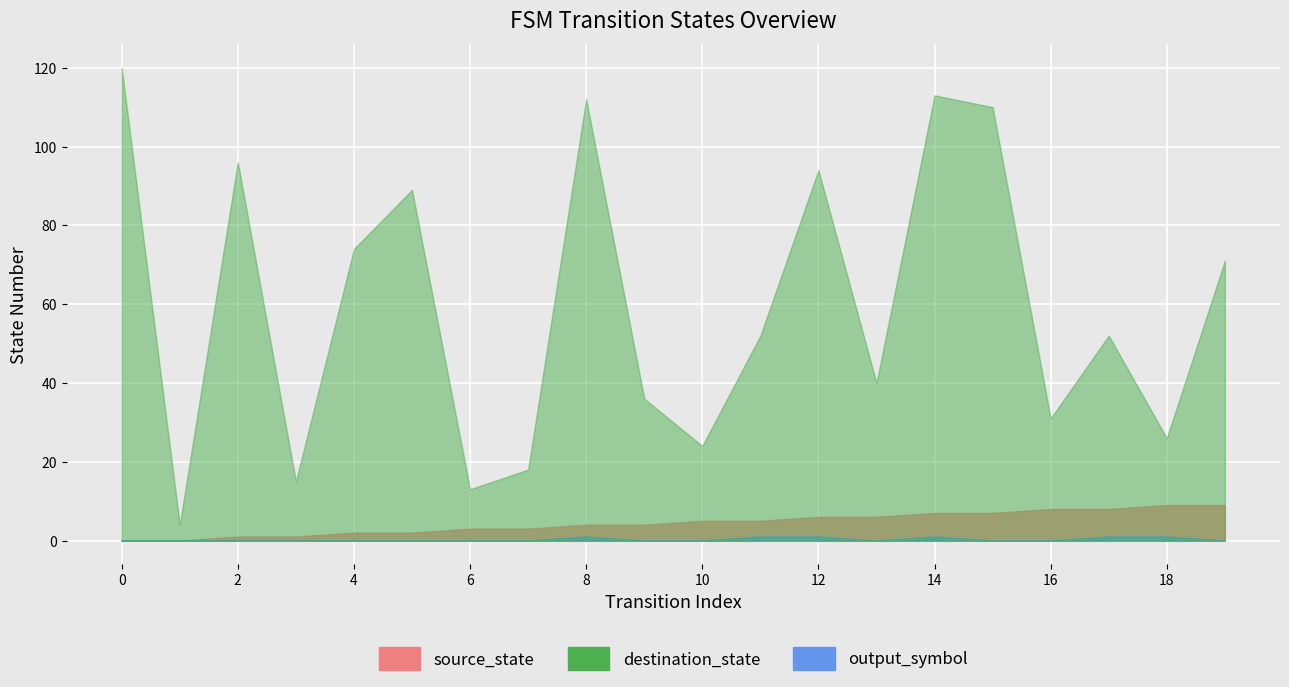

The value of destination_state at 15 is 110. True or false?

True